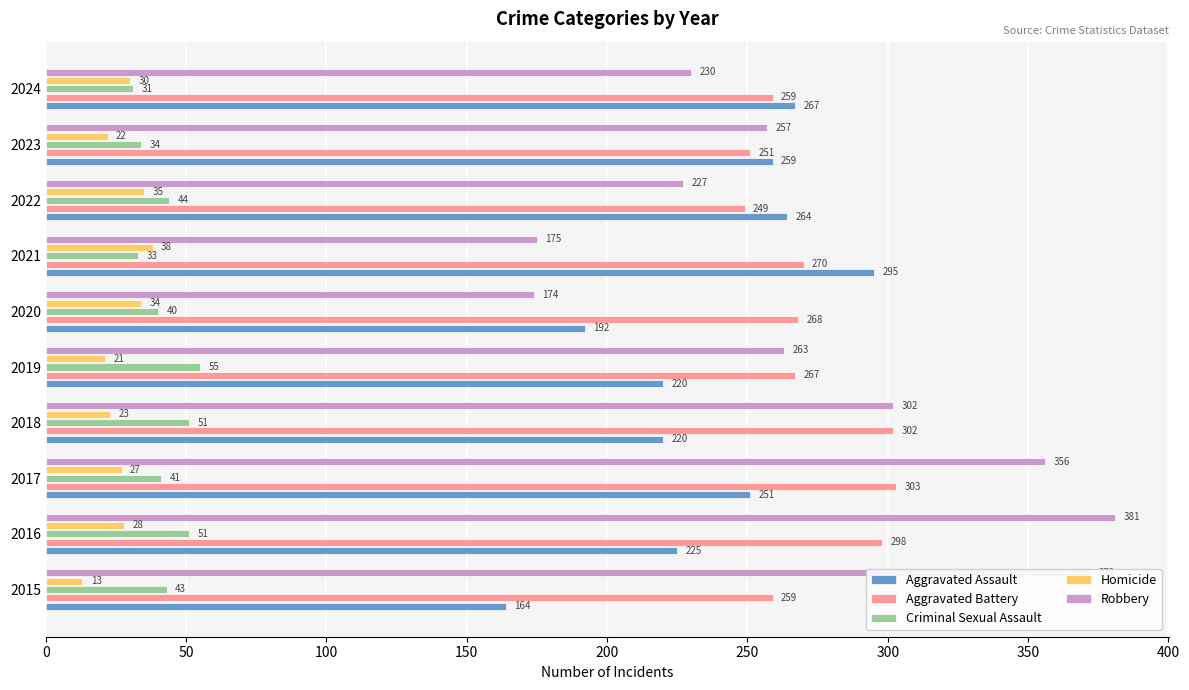

Is it true that Aggravated Battery equals 259 at 2015?

True